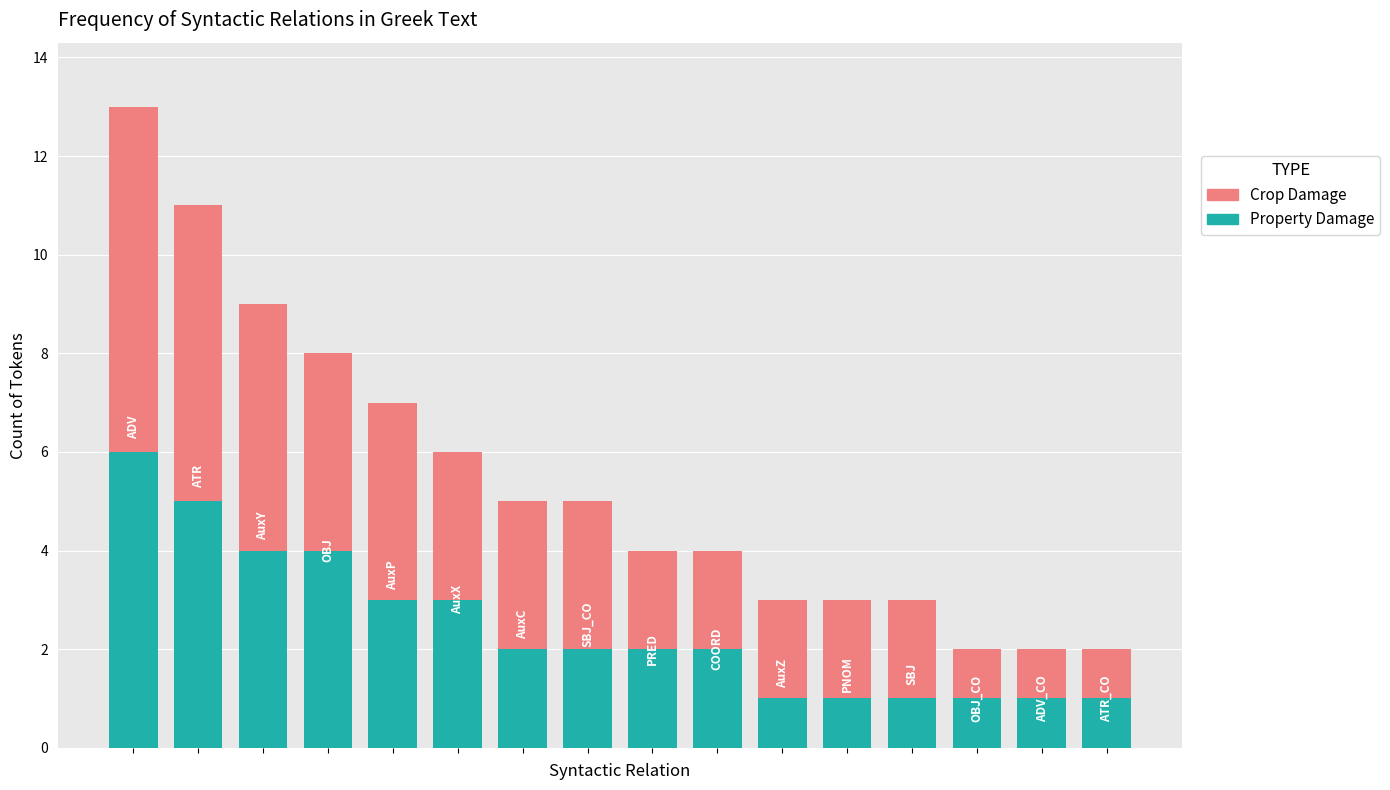

What is the difference between the maximum and minimum values in the Property Damage series?

5